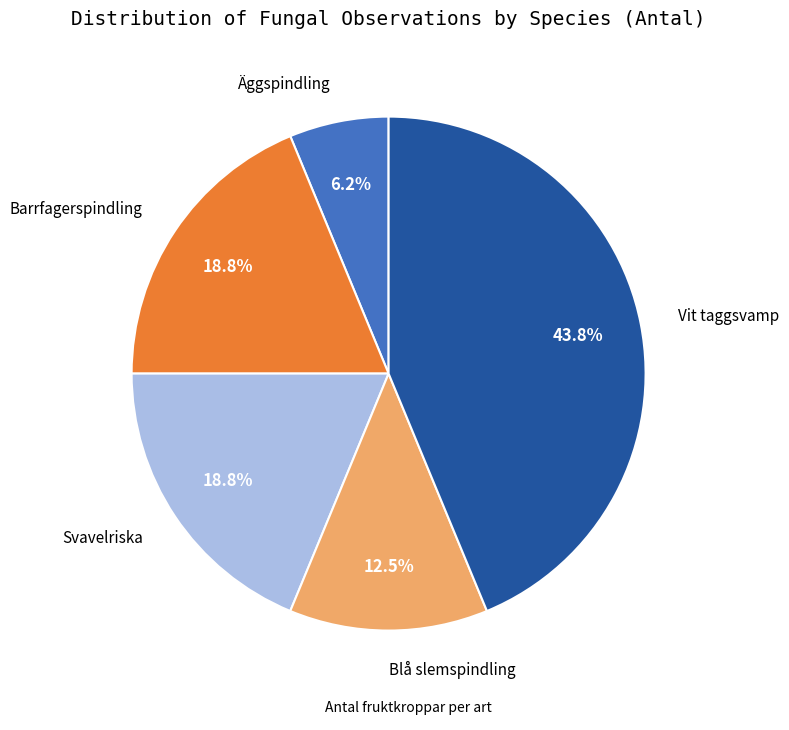

Is there any slice that represents more than half of the pie?

No